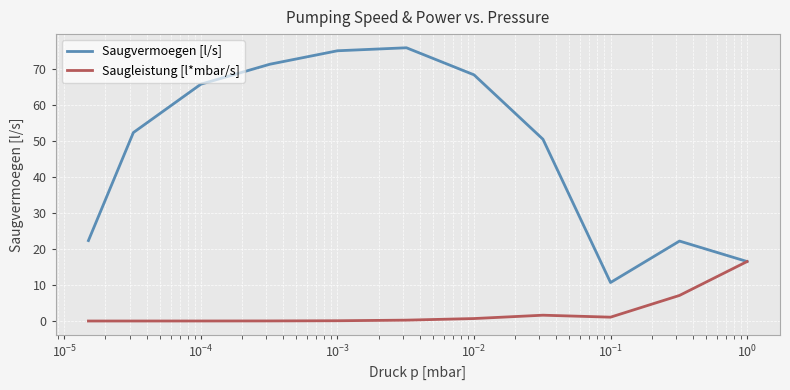

How many values in the Saugvermoegen [l/s] series exceed 52?

6